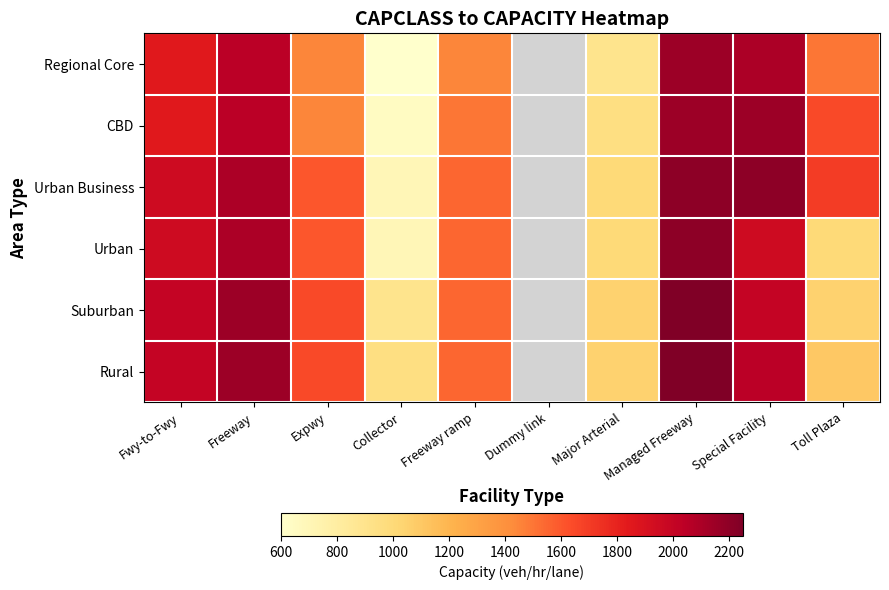

At which label does Regional Core first exceed 1850?

Freeway